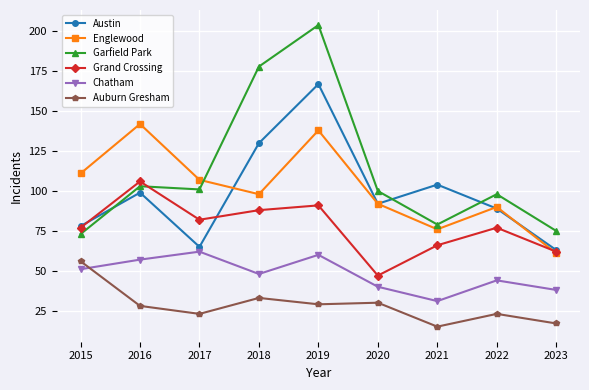

At which category does the chart reach its peak across all series?

2019